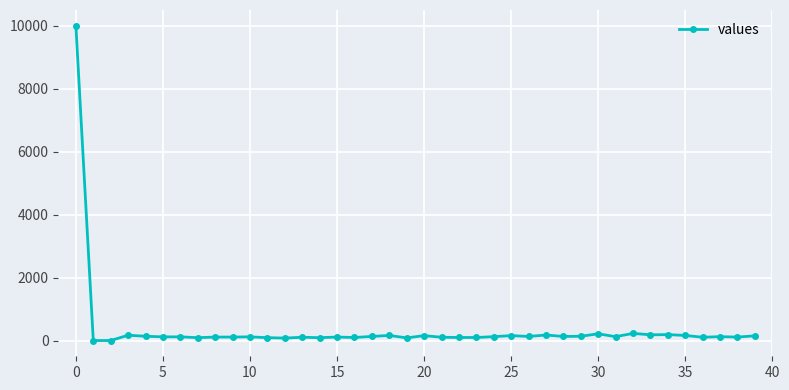

What is the sum of all values?

14800